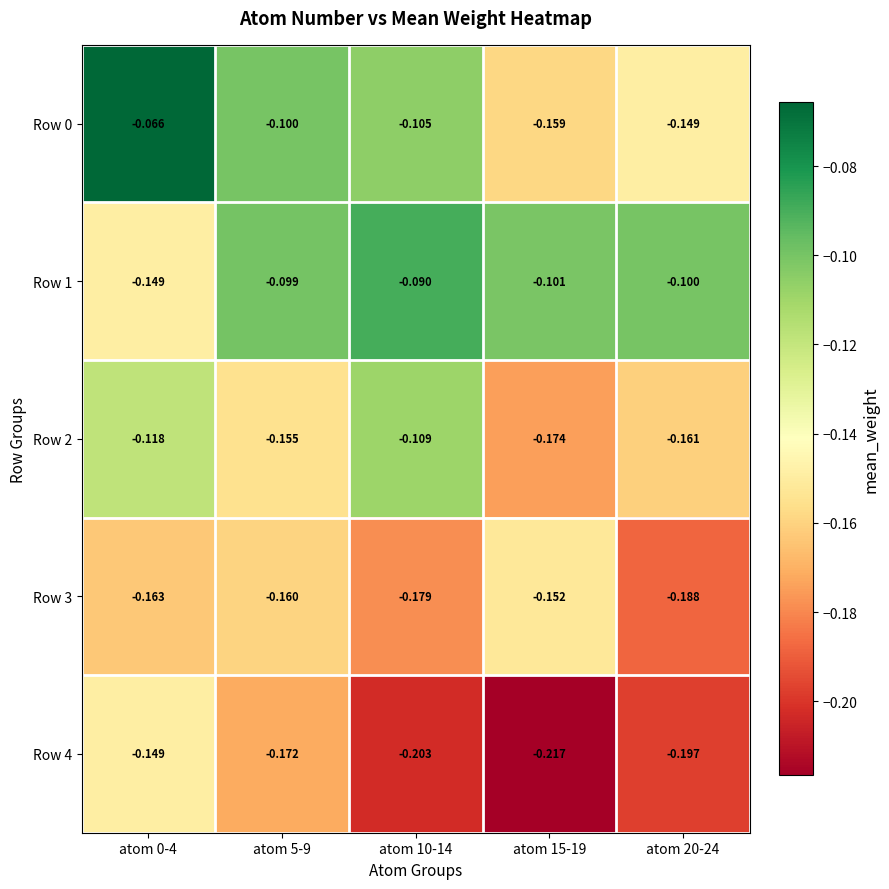

Is the value of Row 4 at atom 15-19 greater than the value of Row 0 at atom 20-24?

No